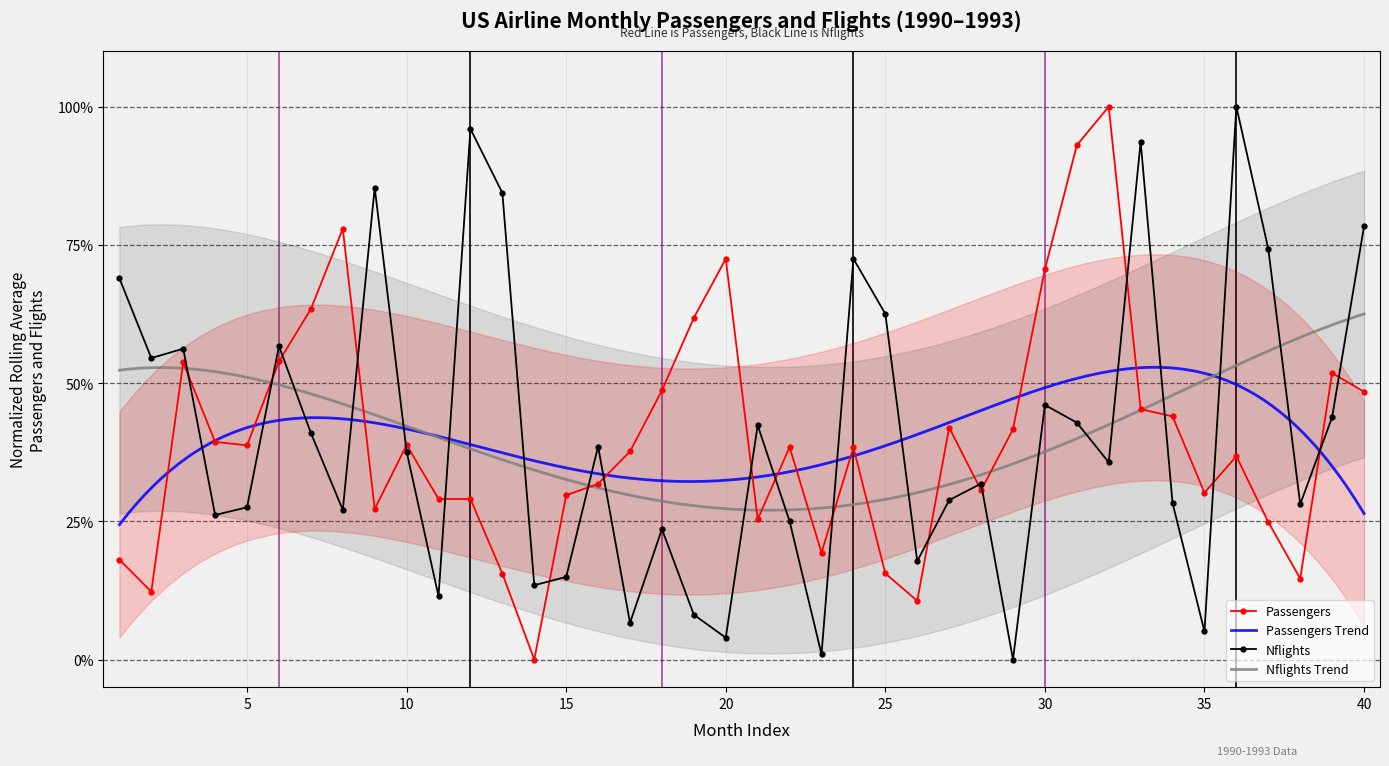

True or false: Nflights has a value of 0.9 at 1990-02.

False